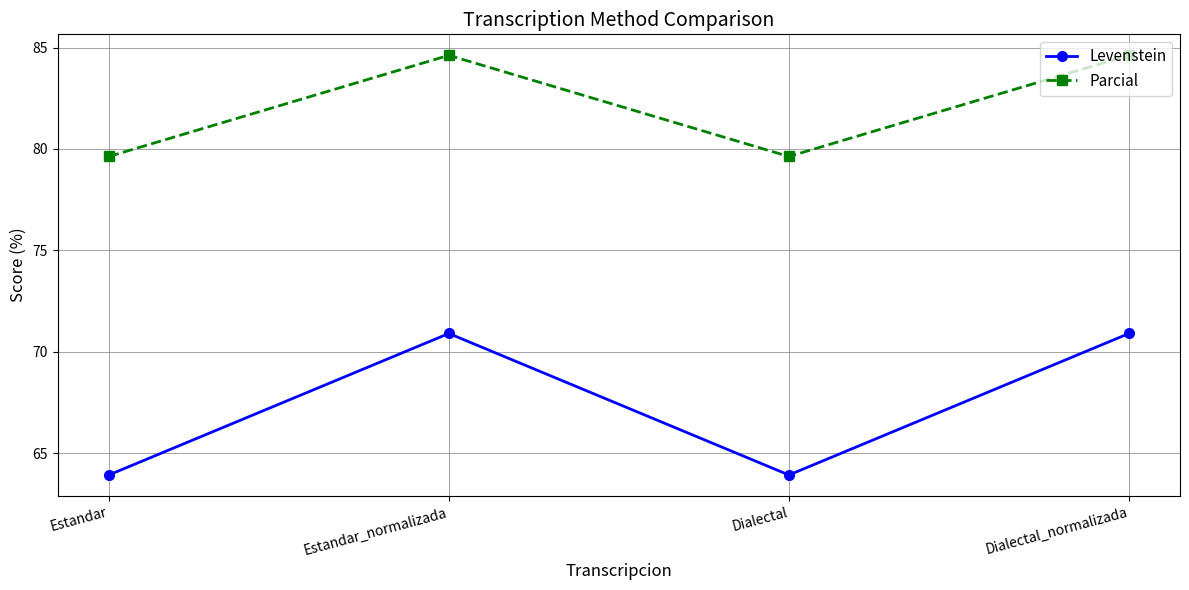

What is the label of the 2nd point from the right?

Dialectal